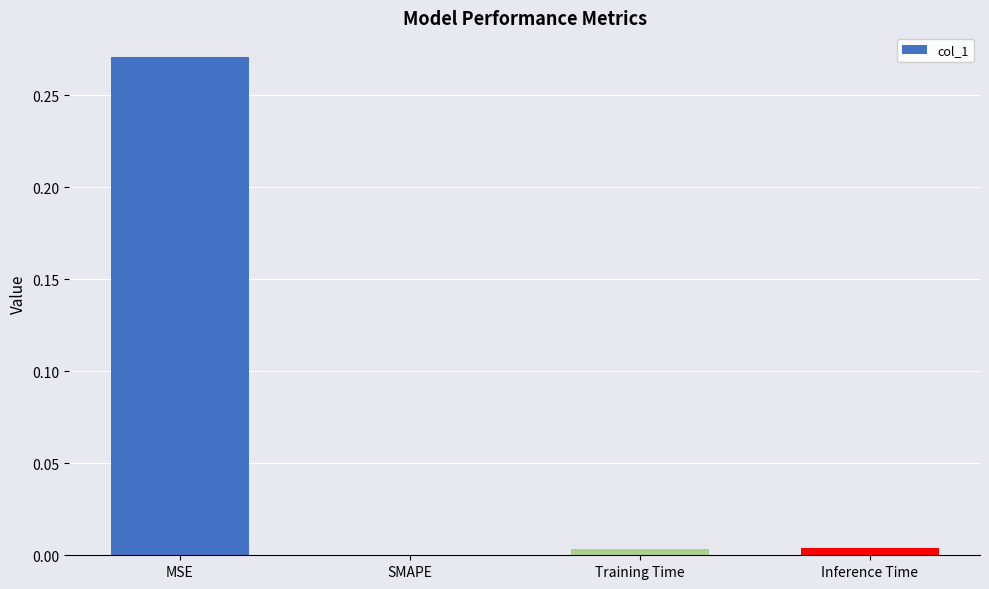

The chart shows a value of 0.0 at Training Time. True or false?

True